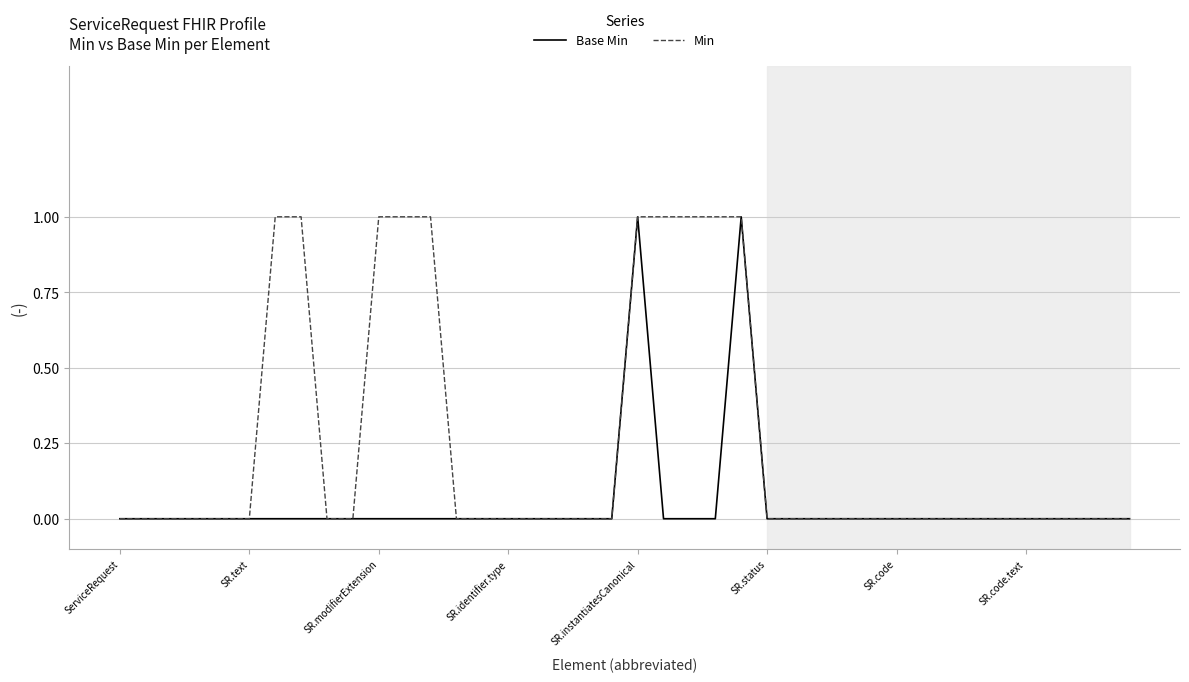

Which series has the largest total across all categories?

Min